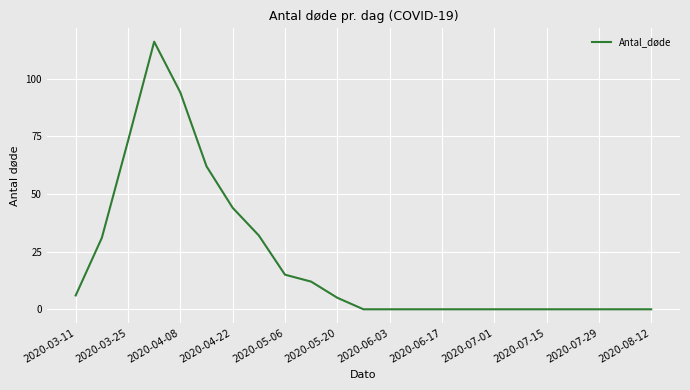

Reading left to right, extract all data points from this chart.

6	31	73	116	94	62	44	32	15	12	5	0	0	0	0	0	0	0	0	0	0	0	0